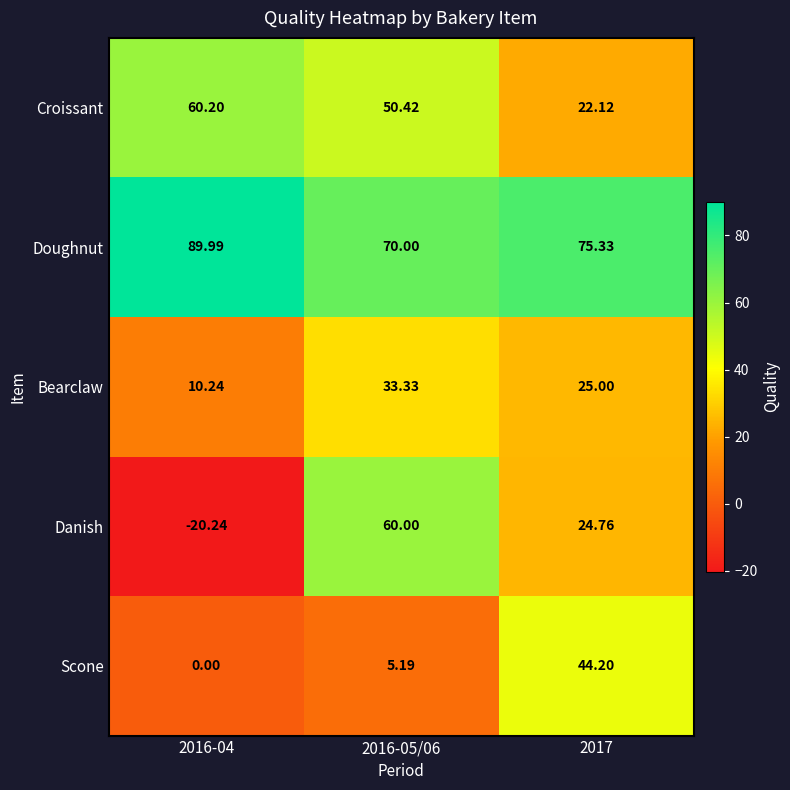

Rank the series at 2016-05/06 from lowest to highest value.

Scone, Bearclaw, Croissant, Danish, Doughnut